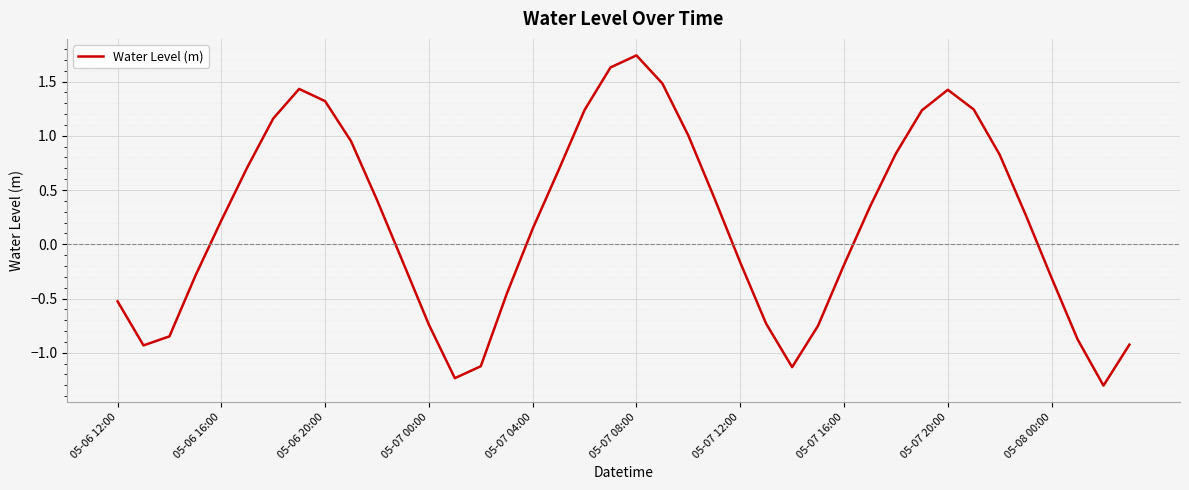

What is the minimum value shown in the chart?

-1.3